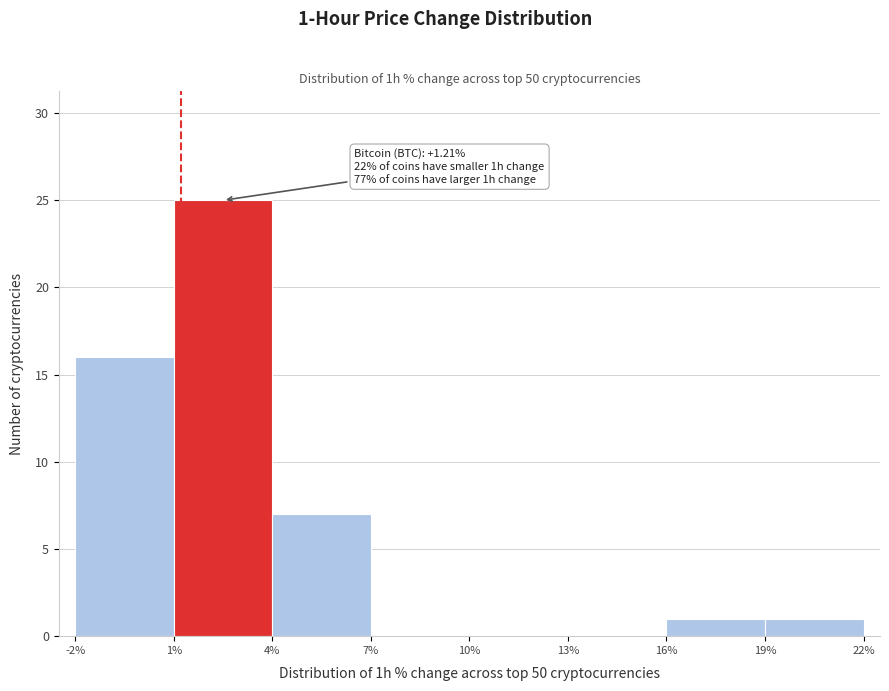

Which range on the x-axis has the tallest bar?

1% to 4%